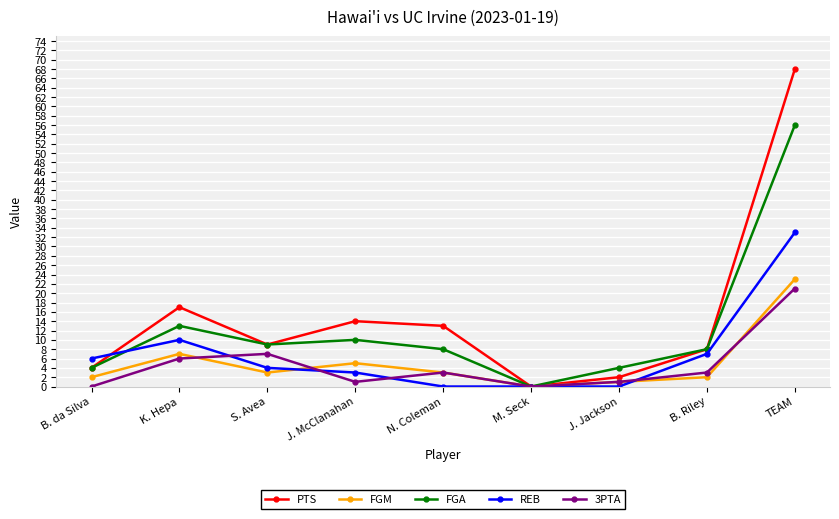

How many distinct data groups are displayed?

5